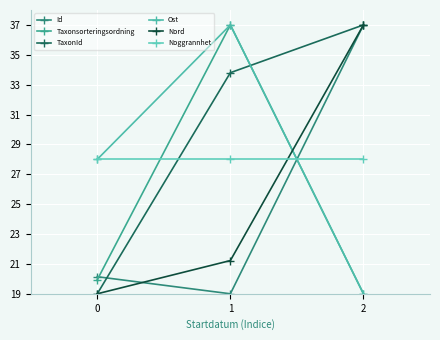

Reading left to right, what are all the values shown in this chart?

Id: 0=20.1	1=19.0	2=37.0
Taxonsorteringsordning: 0=19.9	1=37.0	2=19.0
TaxonId: 0=19.0	1=33.8	2=37.0
Ost: 0=28.0	1=37.0	2=19.0
Nord: 0=19.0	1=21.2	2=37.0
Noggrannhet: 0=28.0	1=28.0	2=28.0